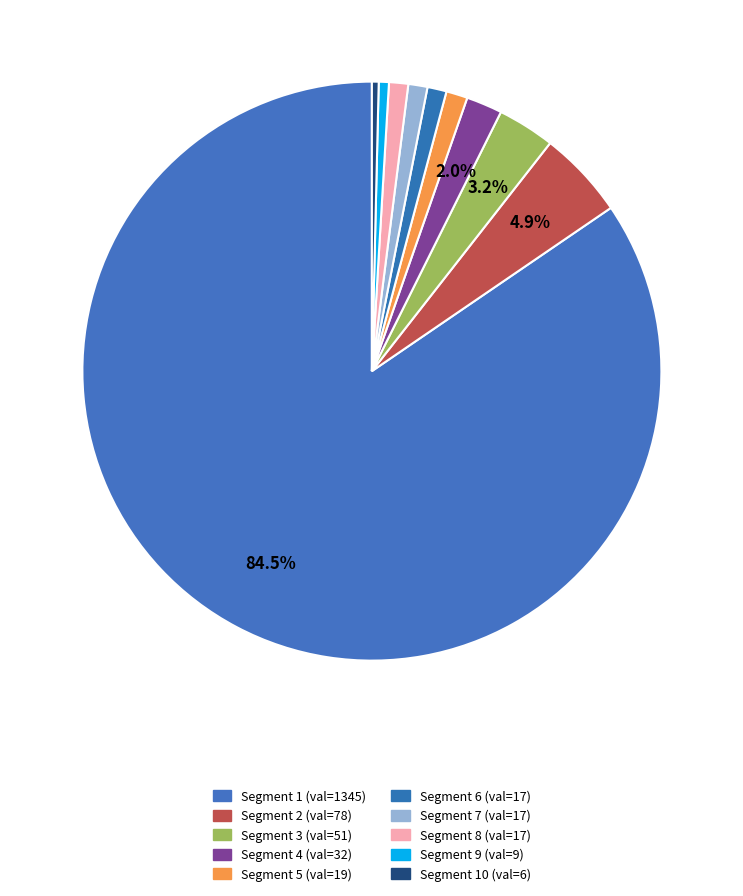

How many segments does this pie chart have?

10